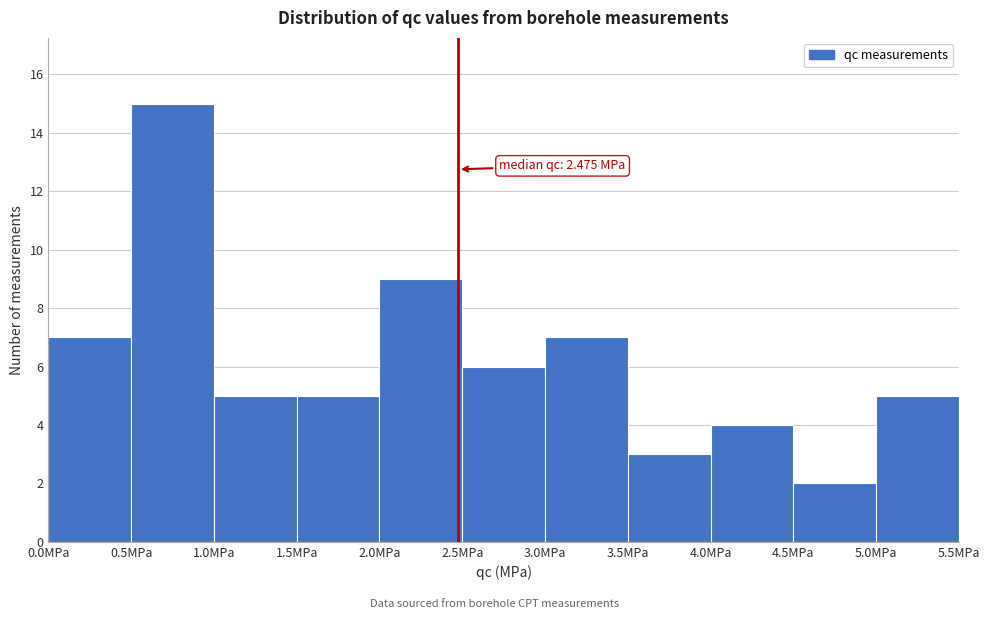

Which range on the x-axis has the tallest bar?

0.5 to 1.0